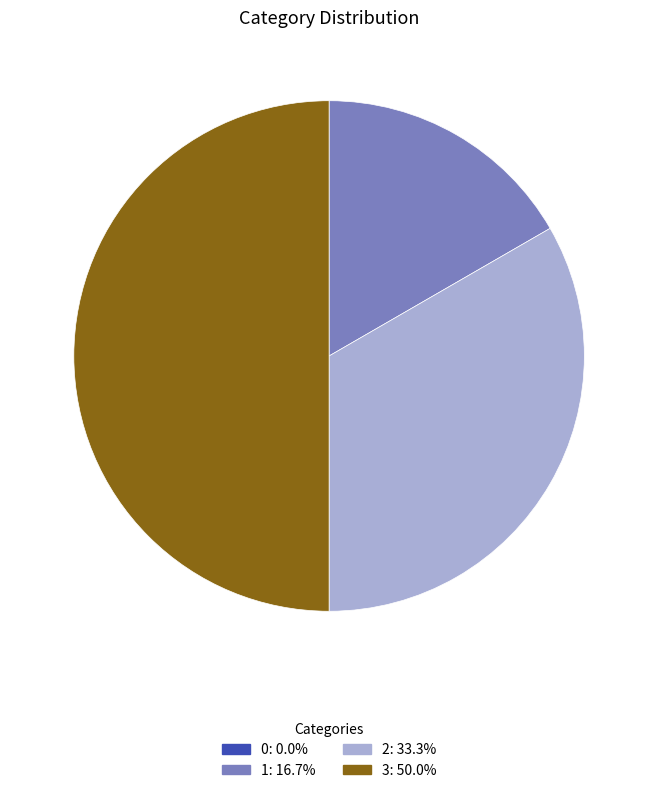

Is 1: 16.7% the majority of the pie?

No